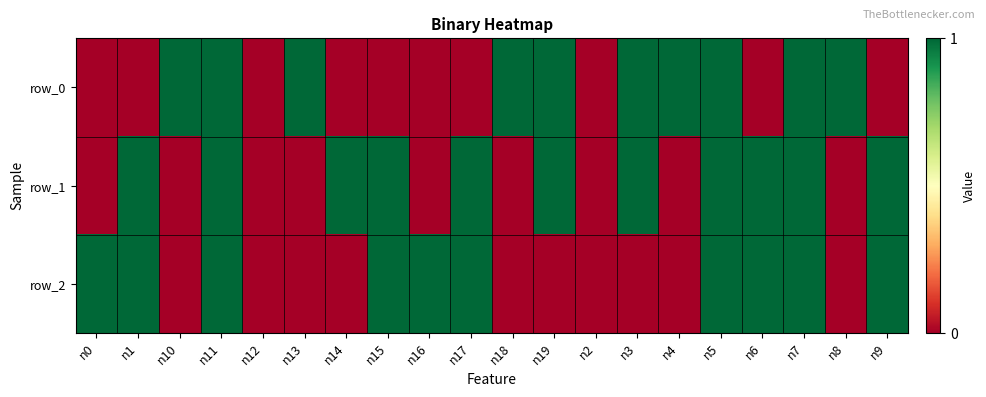

How many distinct data groups are displayed?

3